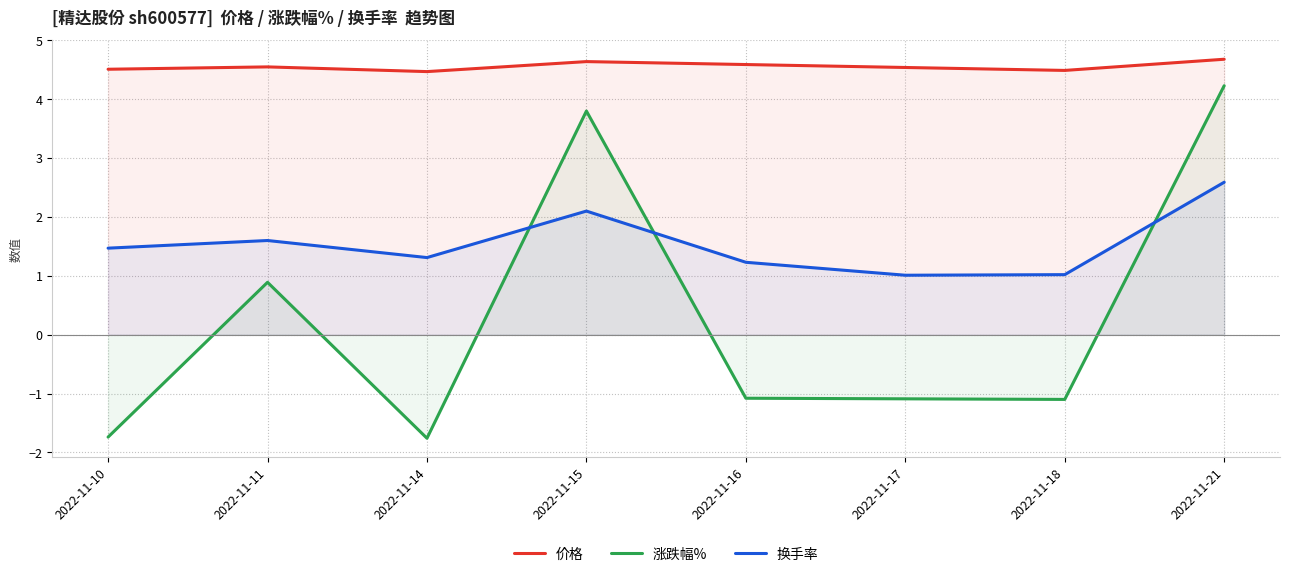

Does the chart have visible grid lines?

Yes